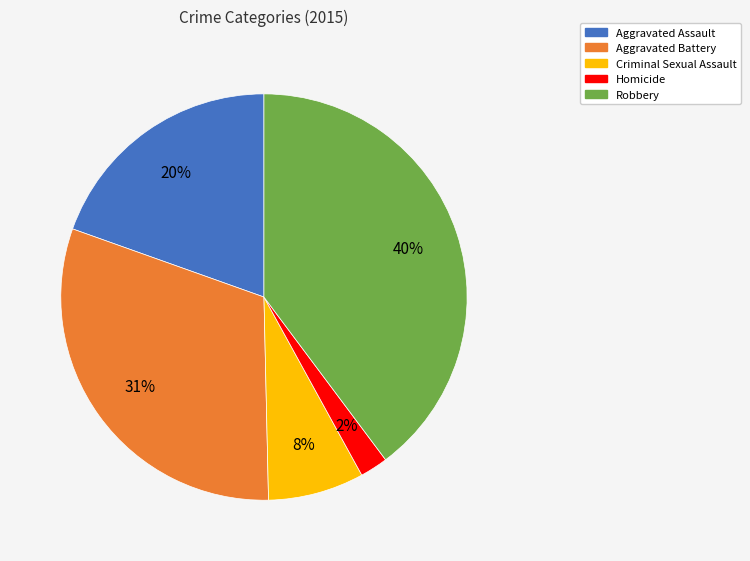

Between Robbery and Criminal Sexual Assault, which is larger?

Robbery